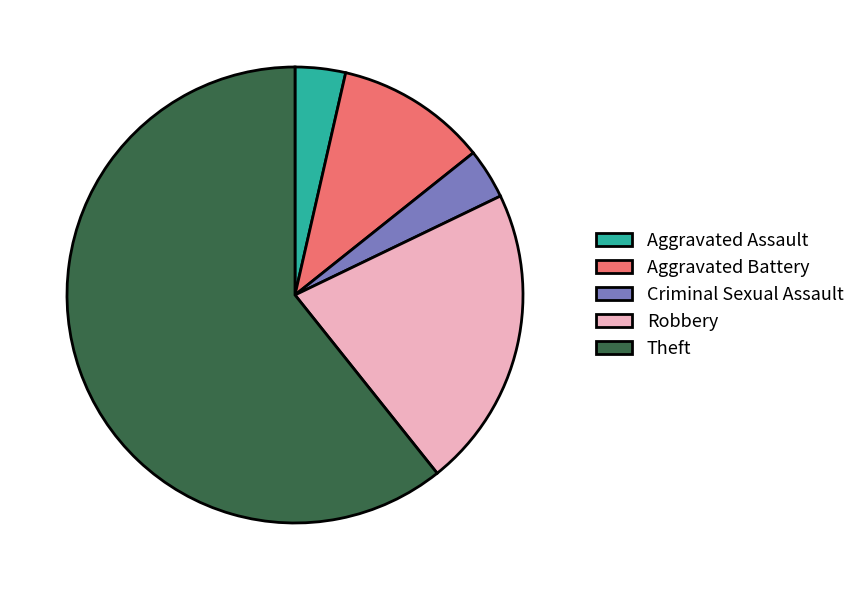

What is the majority slice?

Theft